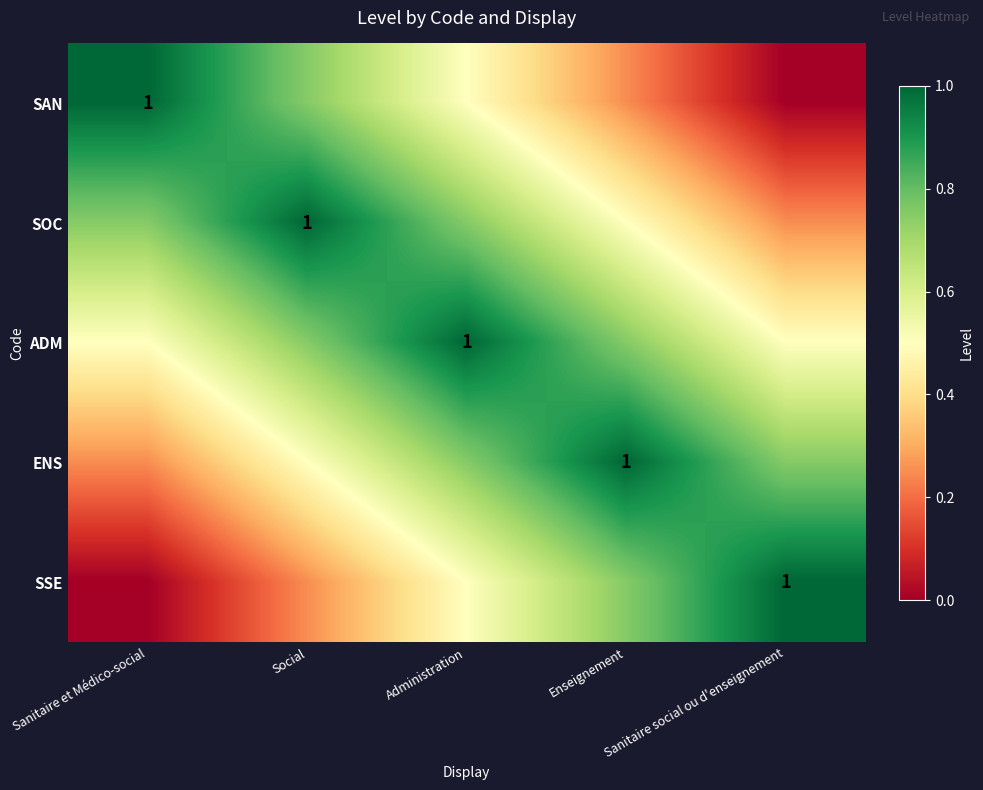

What is the difference between the second highest and second lowest values in the SSE series?

0.5